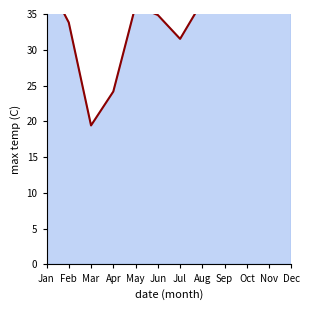

What is the change in value from Jan to Sep?

+4.9